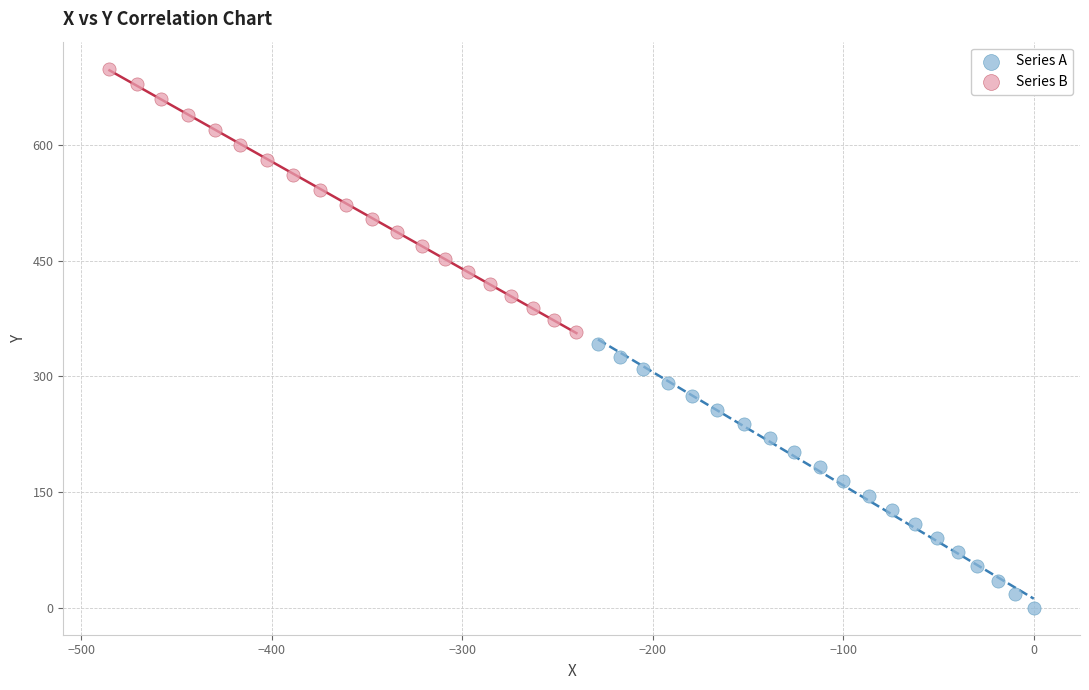

What are all the series names shown in the legend?

Series A, Series B